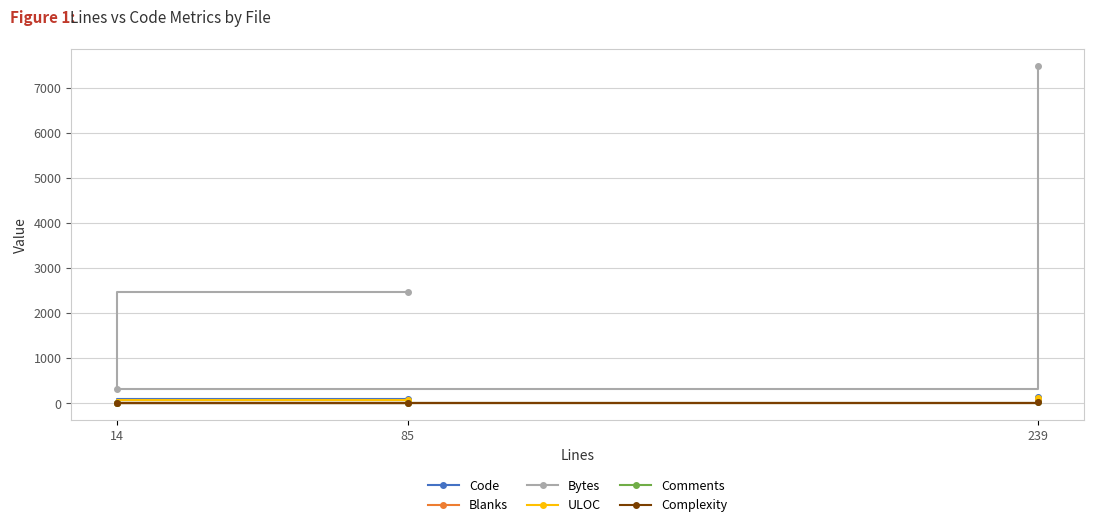

What is the difference between the maximum and minimum values in the Blanks series?

63